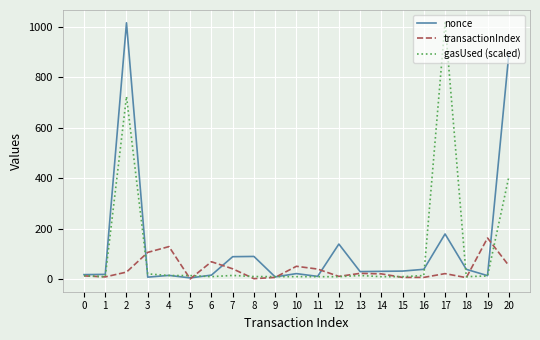

Is the value of nonce at 17 greater than the value of gasUsed (scaled) at 10?

Yes